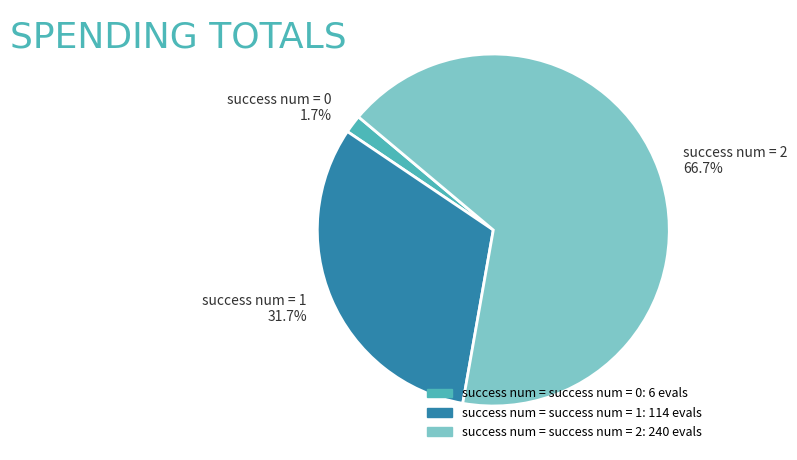

To the nearest percent, what is the average slice percentage?

33%